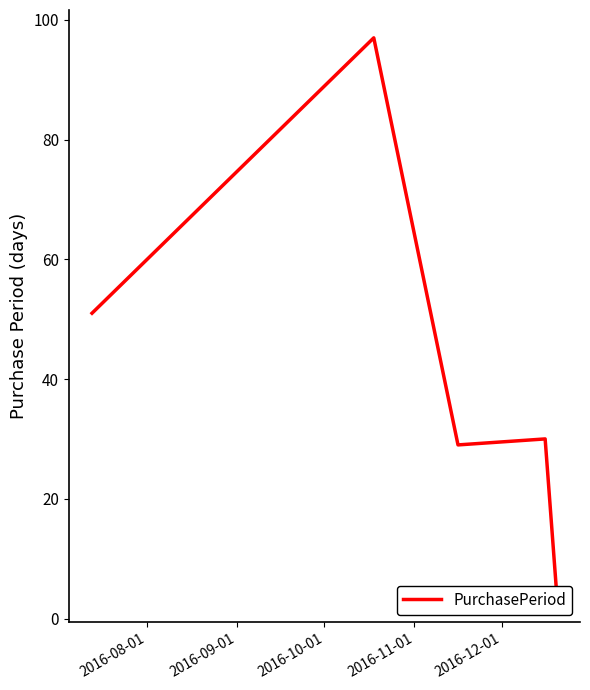

True or false: the data shows 167 at 2016-09-01.

False